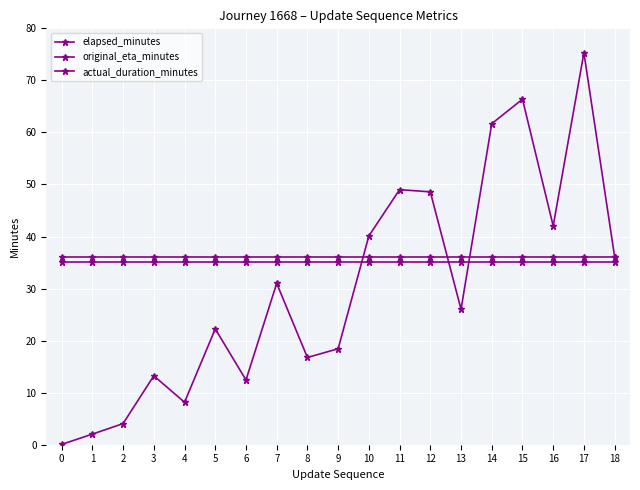

What is the lowest value of the elapsed_minutes series?

0.1